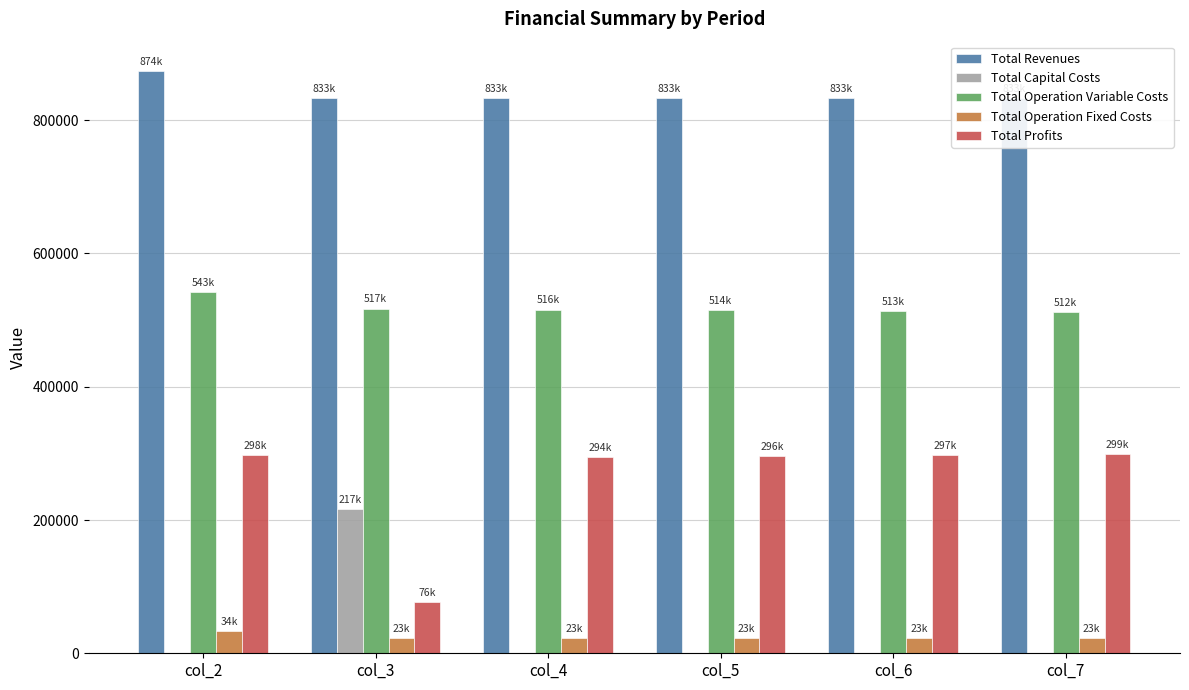

What is the greatest value displayed?

874141.4